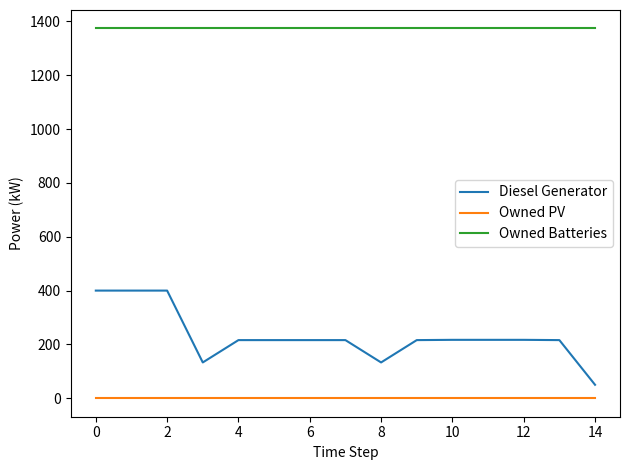

What is the average value of the Diesel Generator series?

230.9